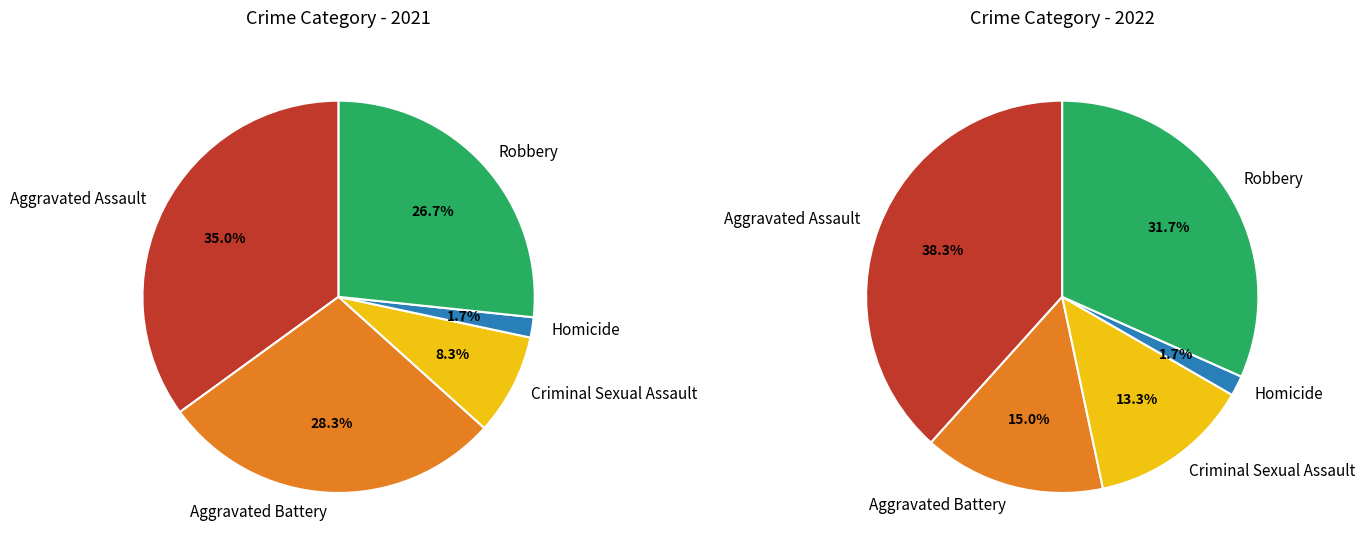

Between values_2022 and values_2021, which is larger?

values_2021